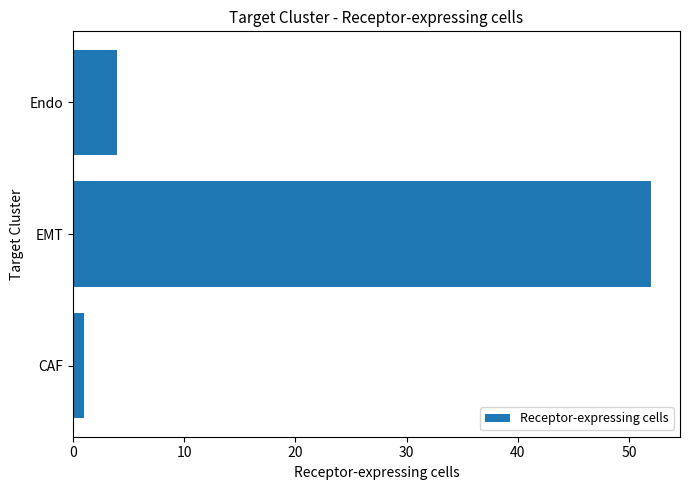

What is the change in value from EMT to Endo?

-48